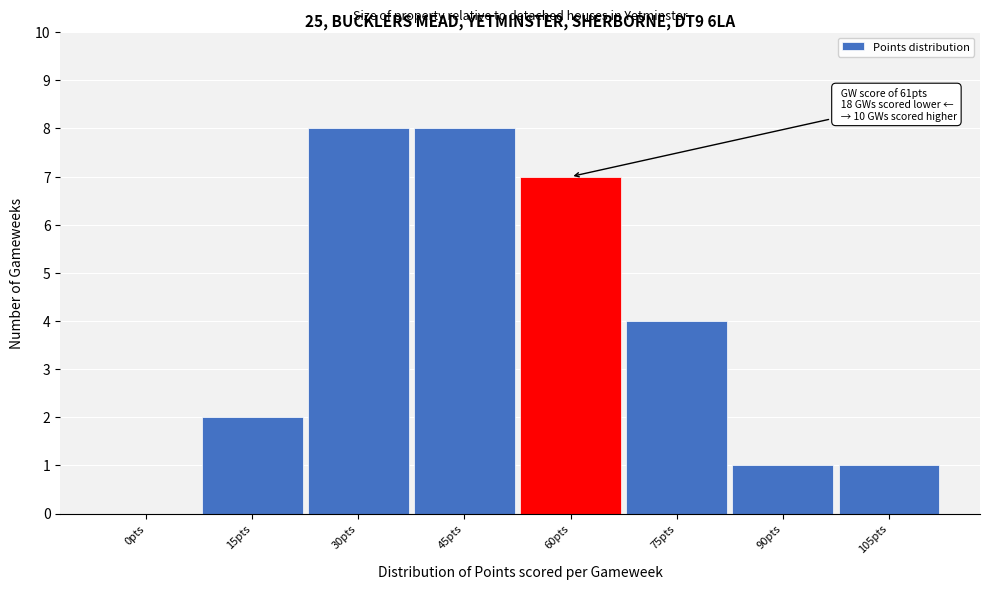

Reading left to right, extract all data points from this chart.

0pts=0	15pts=2	30pts=8	45pts=8	60pts=7	75pts=4	90pts=1	105pts=1